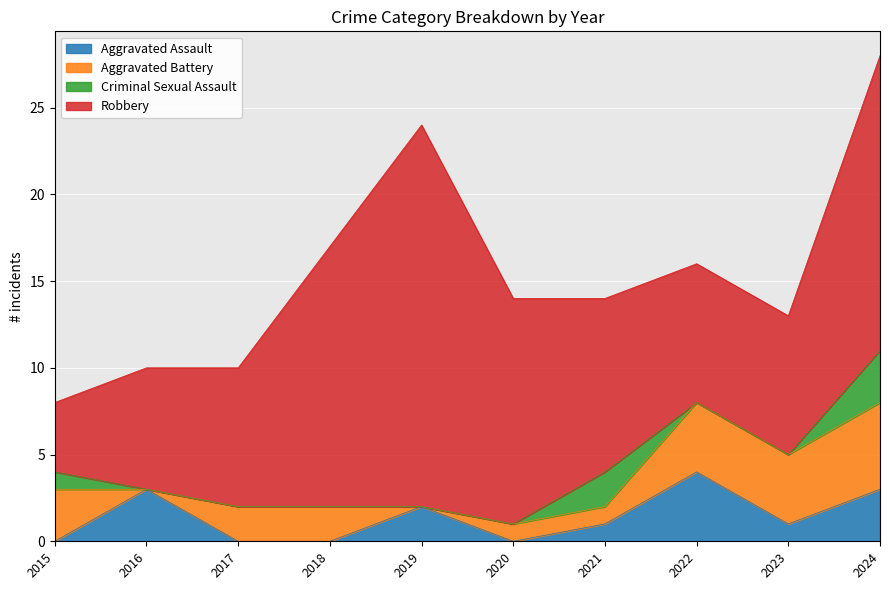

Which has a higher value, 2024 or 2018?

2024